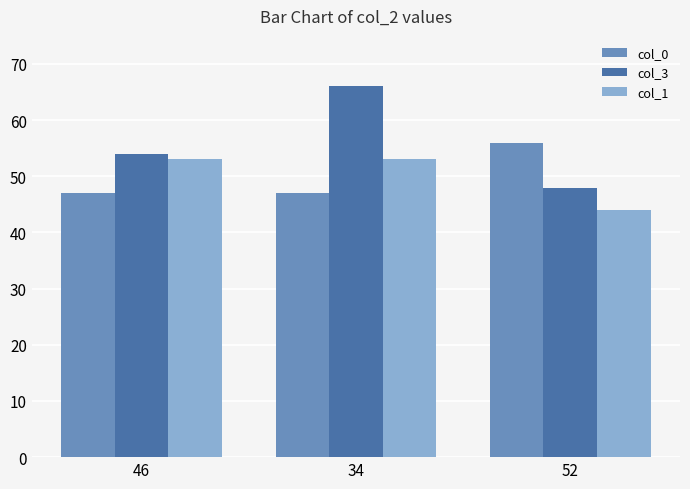

How many bars are there in each group?

3